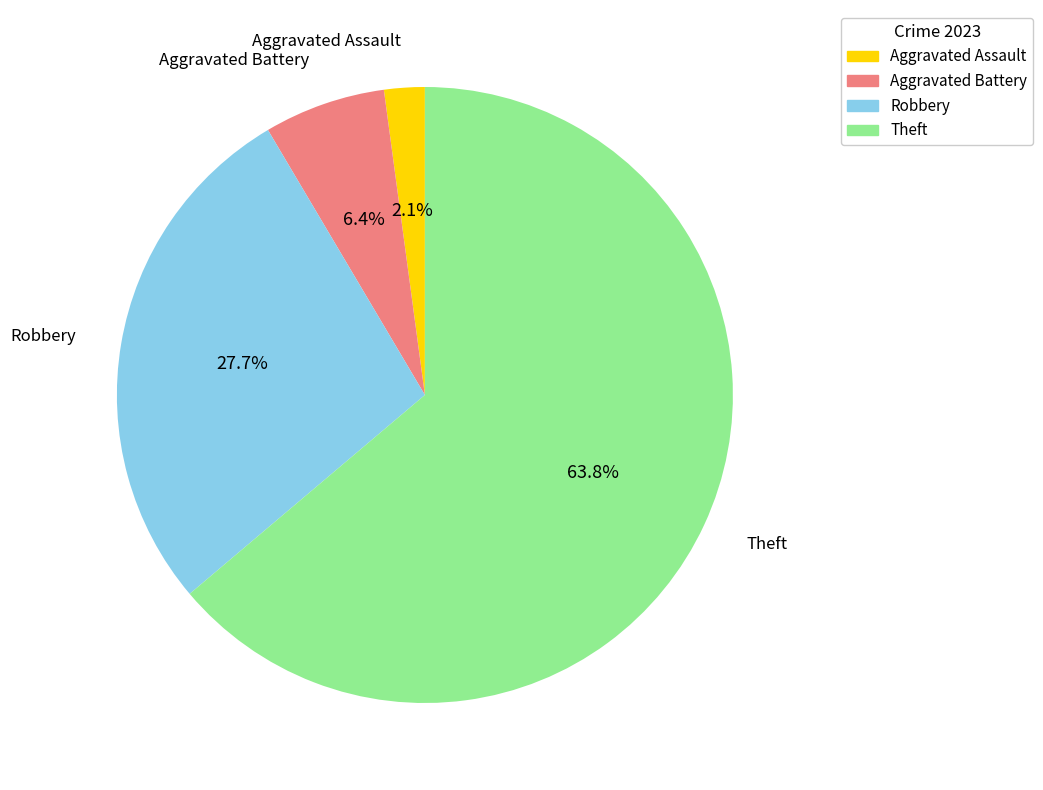

Does any single category account for the majority?

Yes